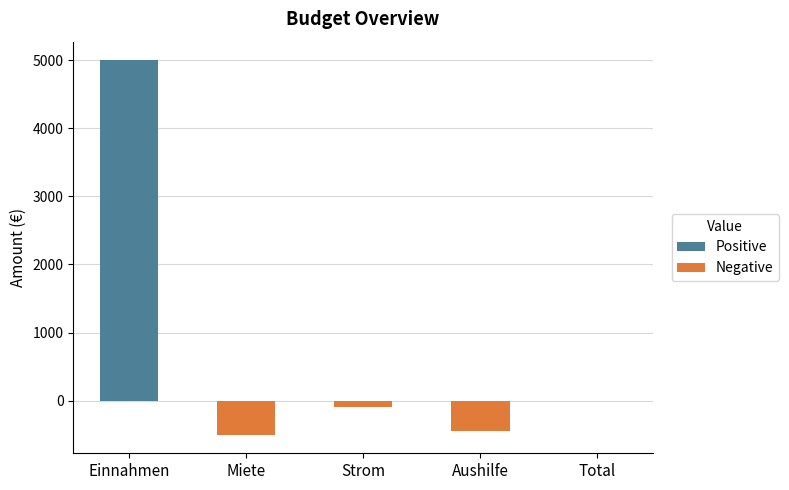

How many values exceed -100?

2